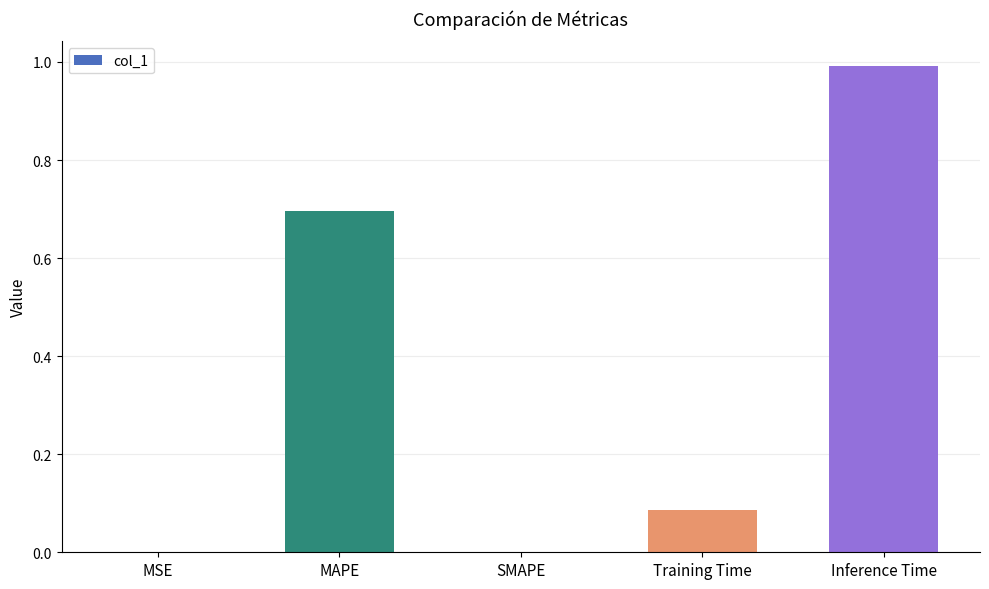

What is the sum of the values at Inference Time and MAPE?

1.7